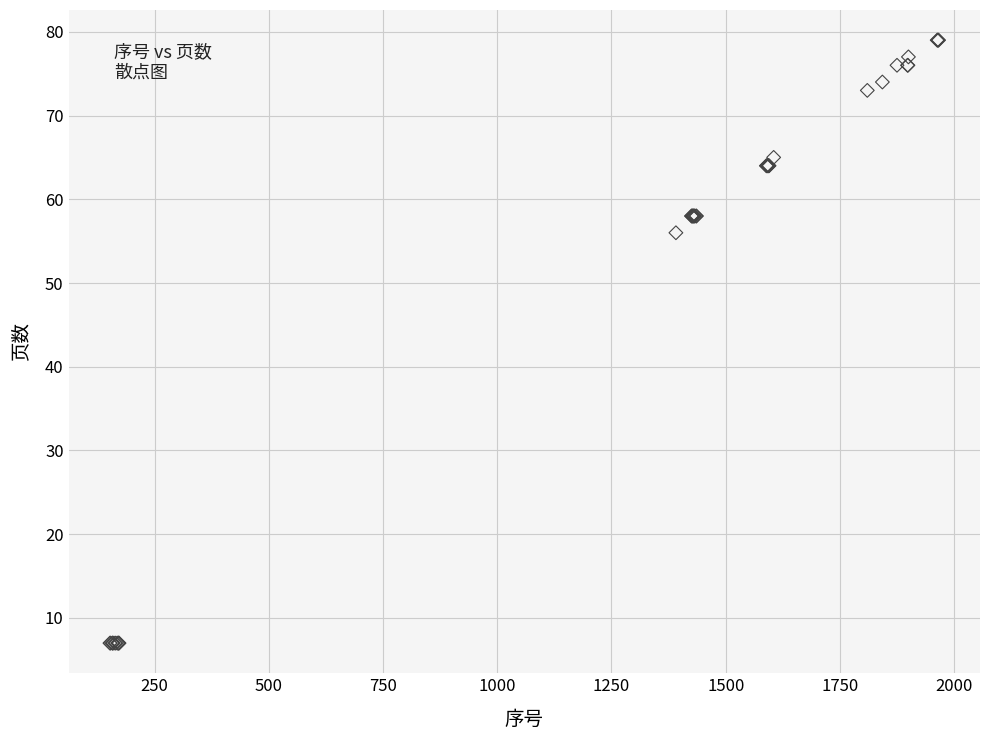

What Y value in the scatter plot is closest to 43?

56